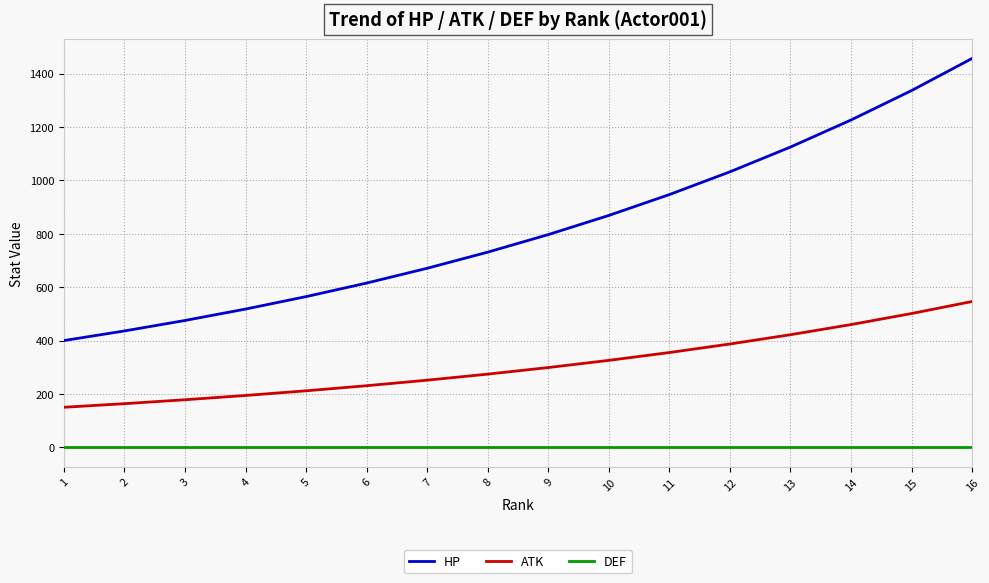

True or false: HP and ATK intersect in this chart.

False